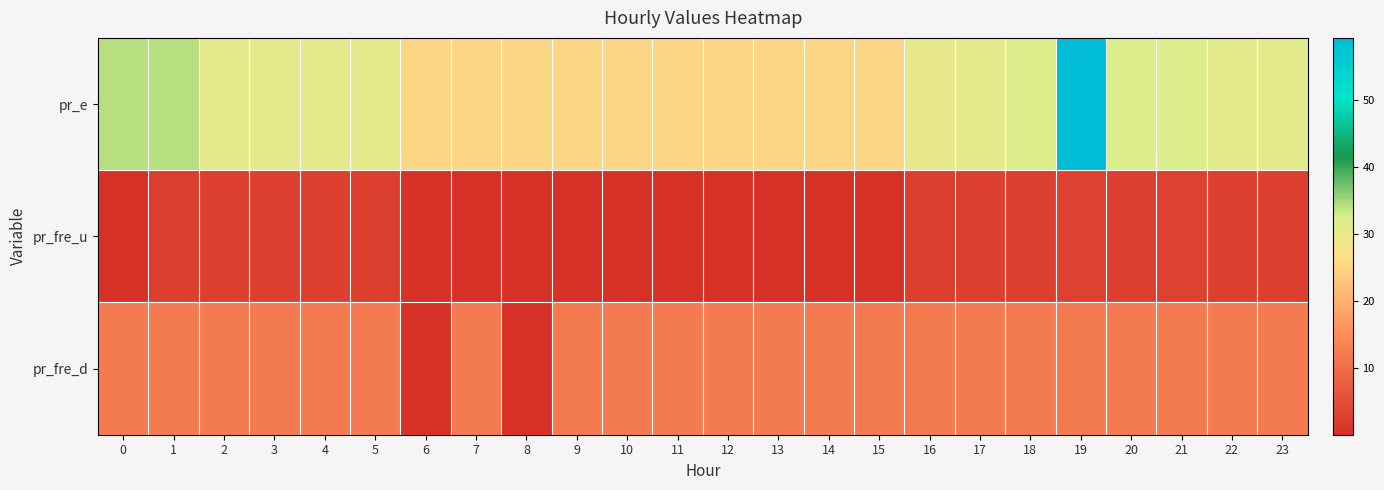

How many series are shown in this chart?

3